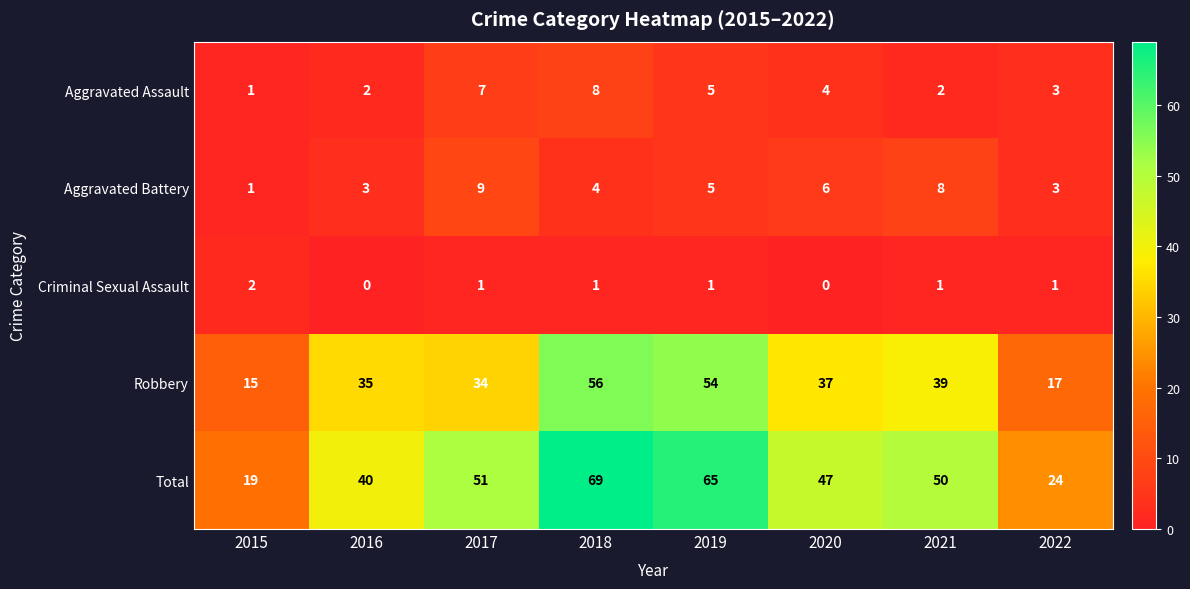

Which category has the lowest value in the Robbery series?

2015